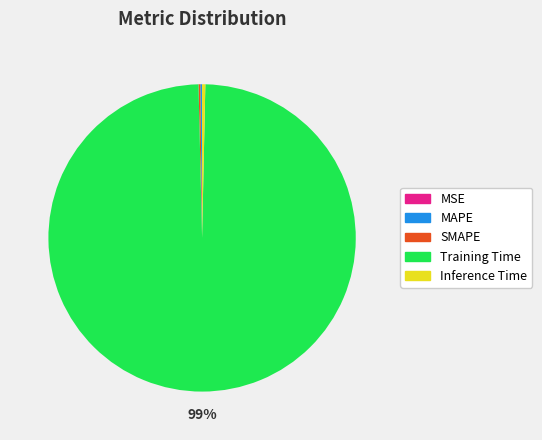

What is the largest slice in the pie chart?

Training Time